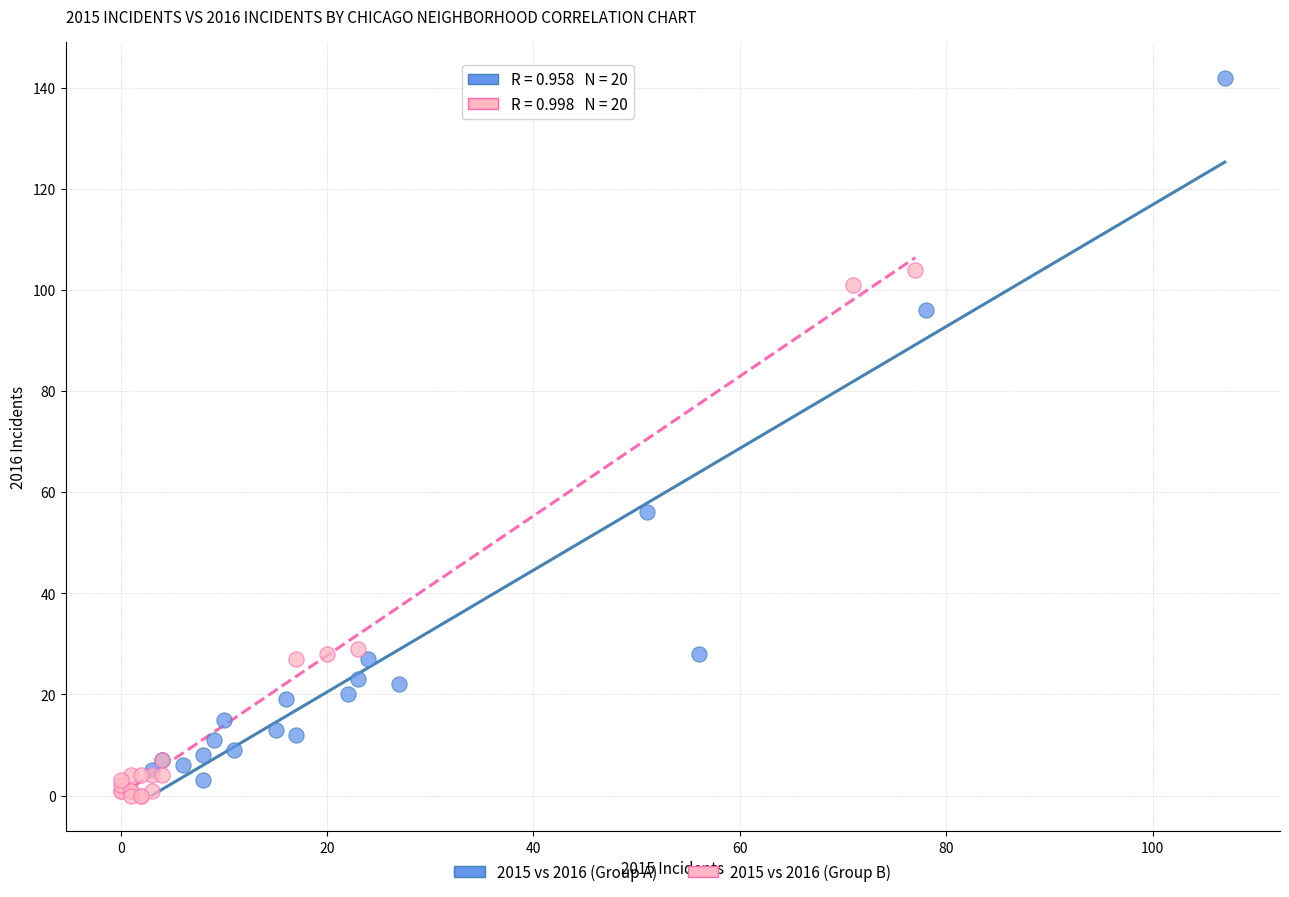

Which series has the widest spread of Y values?

2015 vs 2016 (Group A)